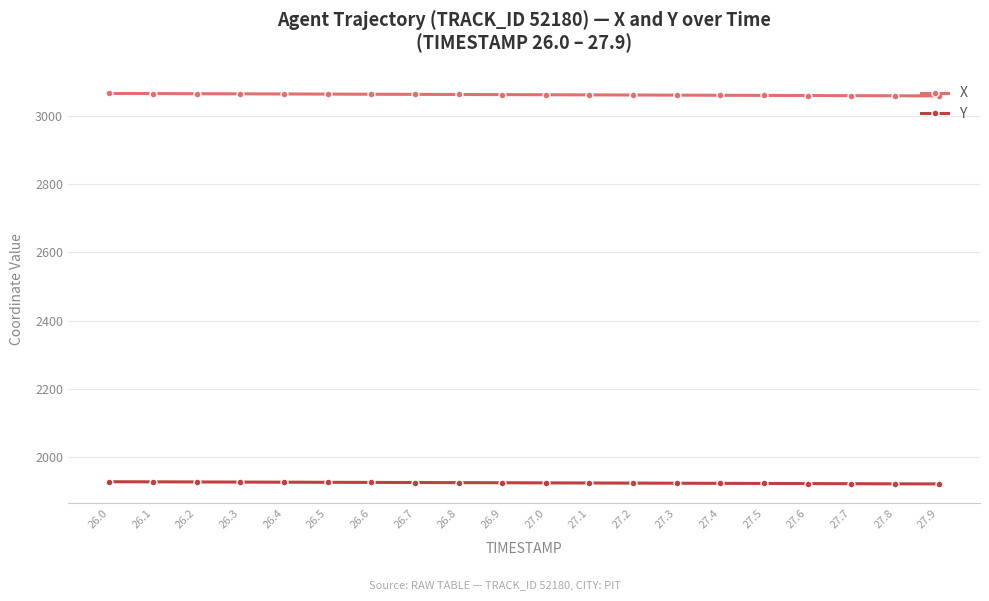

Is the value of X at 27.6 greater than the value of Y at 26.0?

Yes